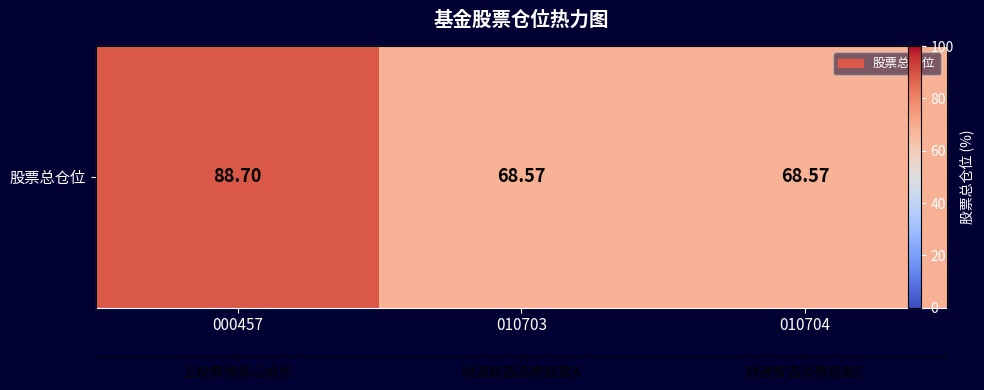

Reading left to right, transcribe all the data shown in this chart.

000457=88.7	010703=68.6	010704=68.6